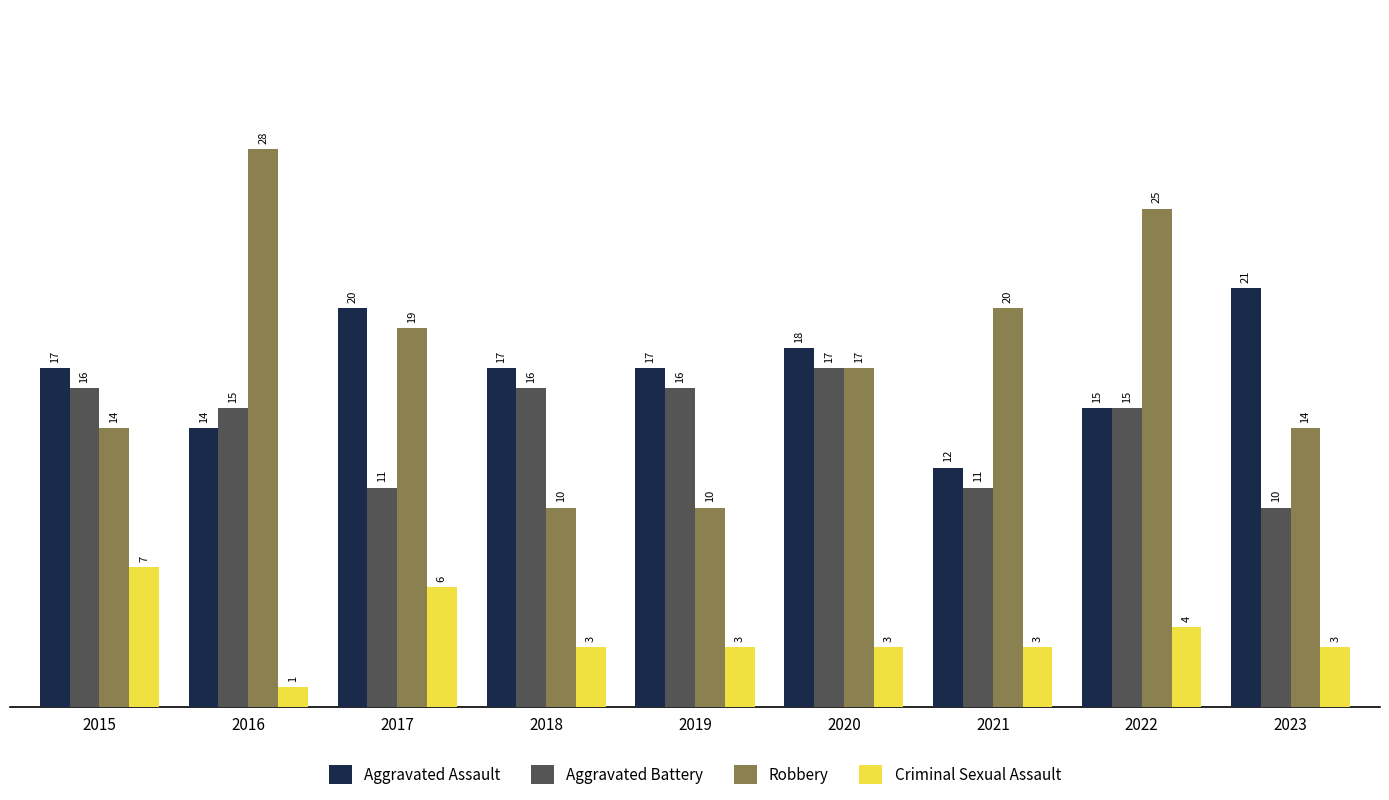

Which category has the highest value in the Criminal Sexual Assault series?

2015